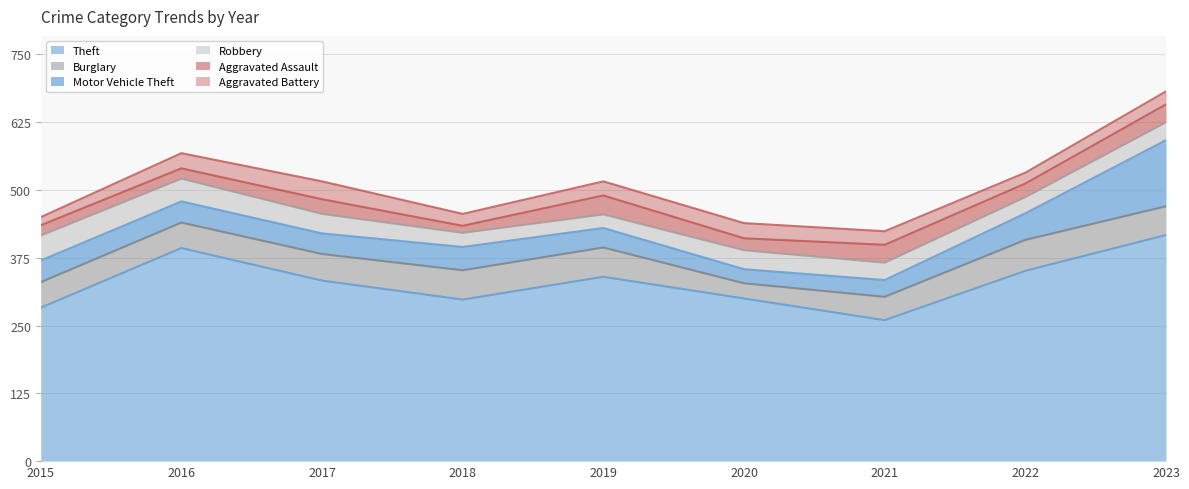

Where is Motor Vehicle Theft nearest to the value 74?

2022